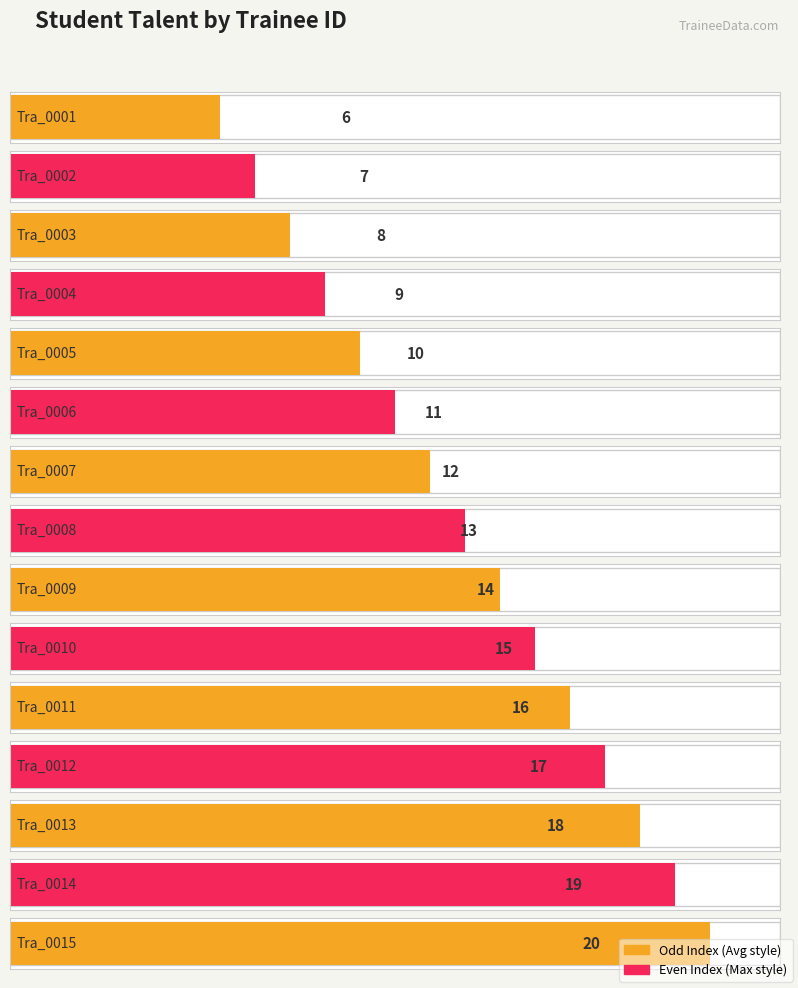

Rank the categories by value from lowest to highest.

Tra_0001, Tra_0002, Tra_0003, Tra_0004, Tra_0005, Tra_0006, Tra_0007, Tra_0008, Tra_0009, Tra_0010, Tra_0011, Tra_0012, Tra_0013, Tra_0014, Tra_0015